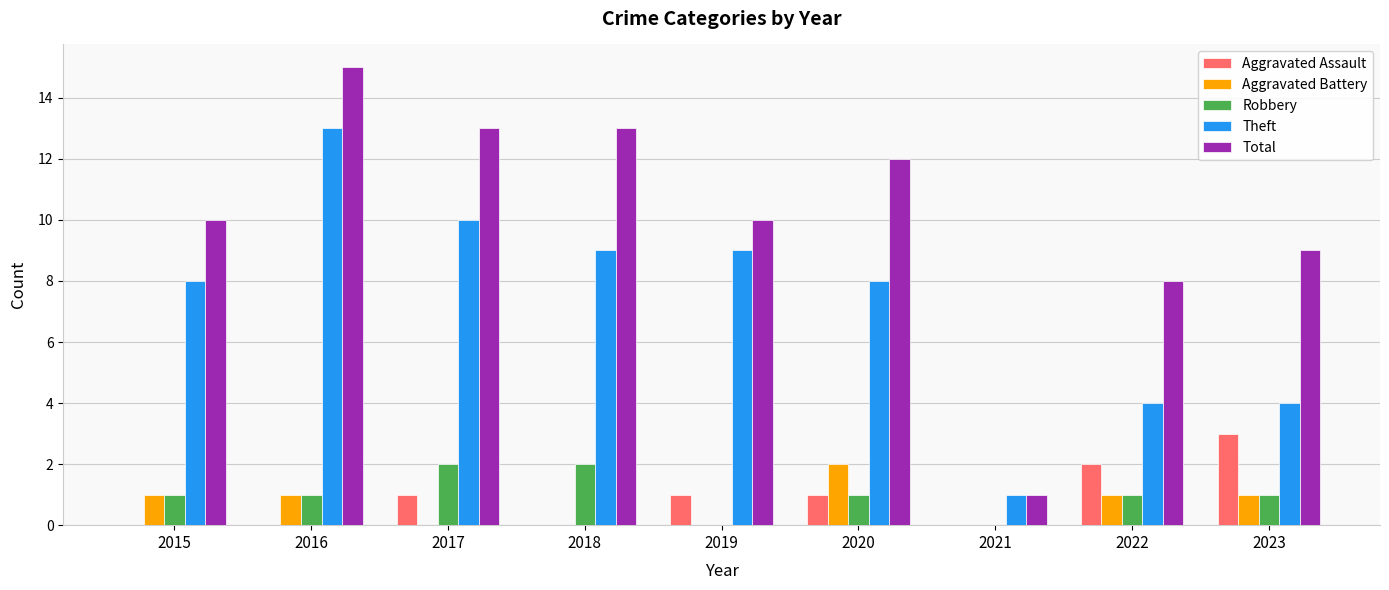

The Robbery series shows 0 at 2019. True or false?

True